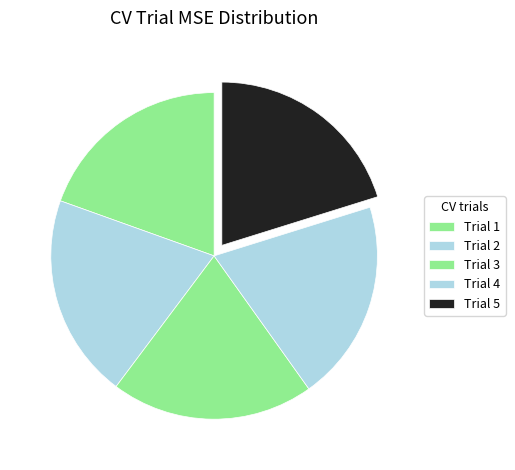

Rank the categories by value from highest to lowest.

Trial 2, Trial 5, Trial 3, Trial 4, Trial 1